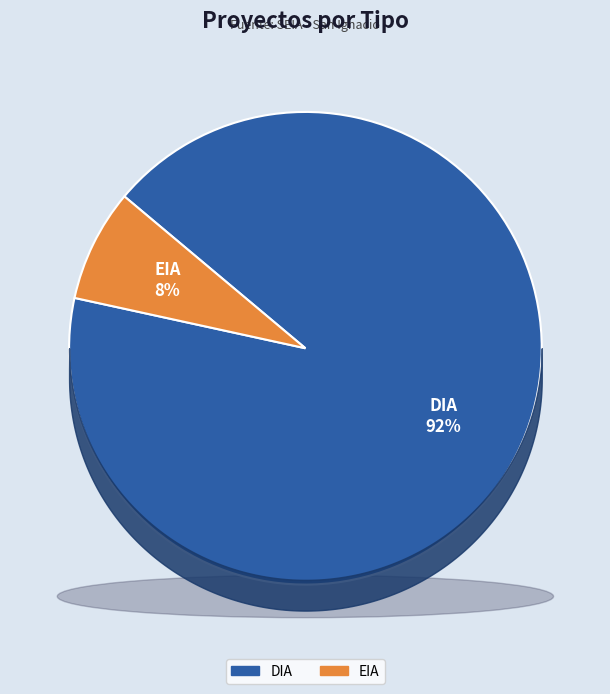

Combined, do EIA and DIA account for over 50%?

Yes